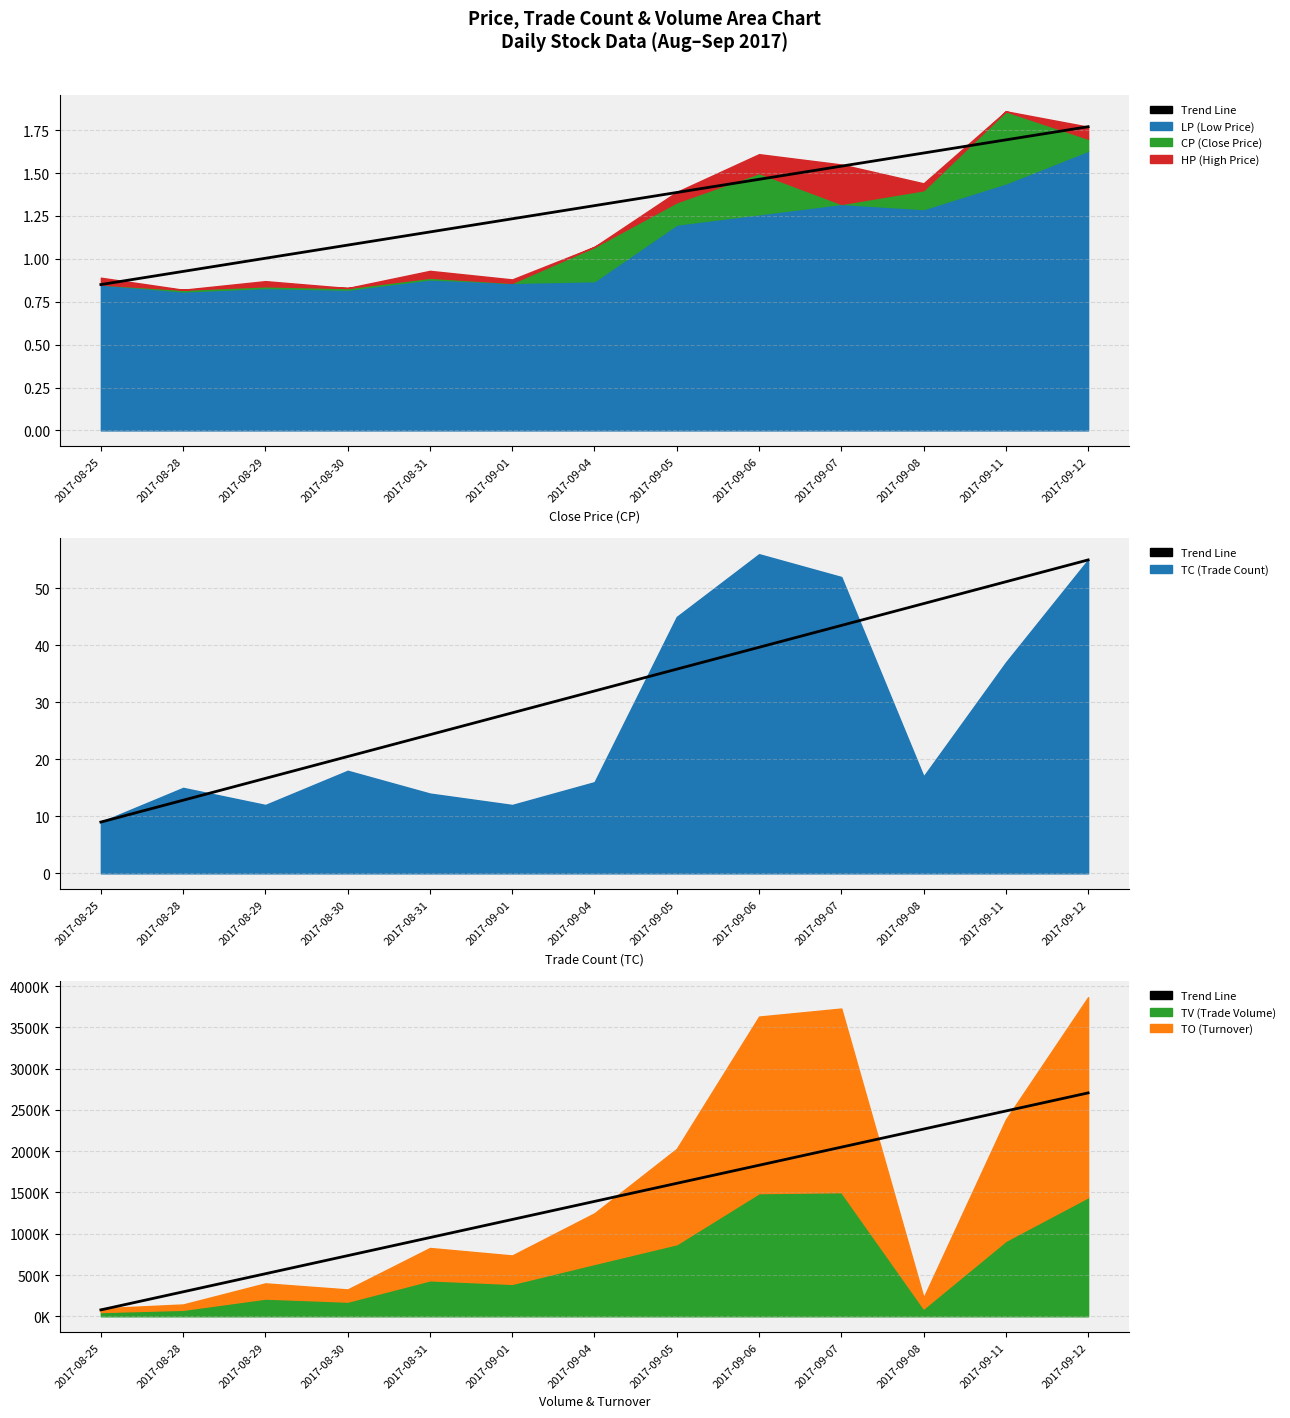

Where is the data nearest to the value 1391542?

2017-09-04